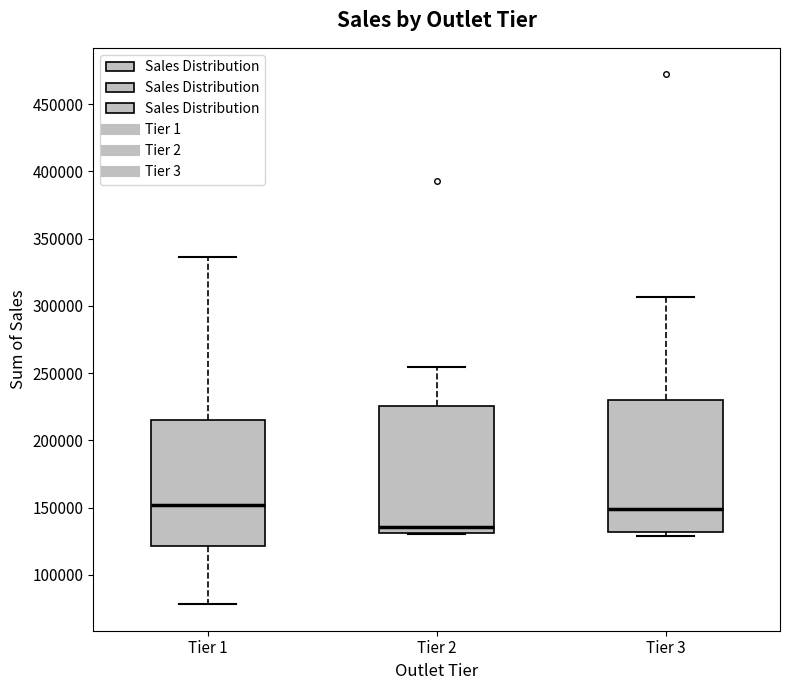

Which box's median line is the lowest?

Tier 2